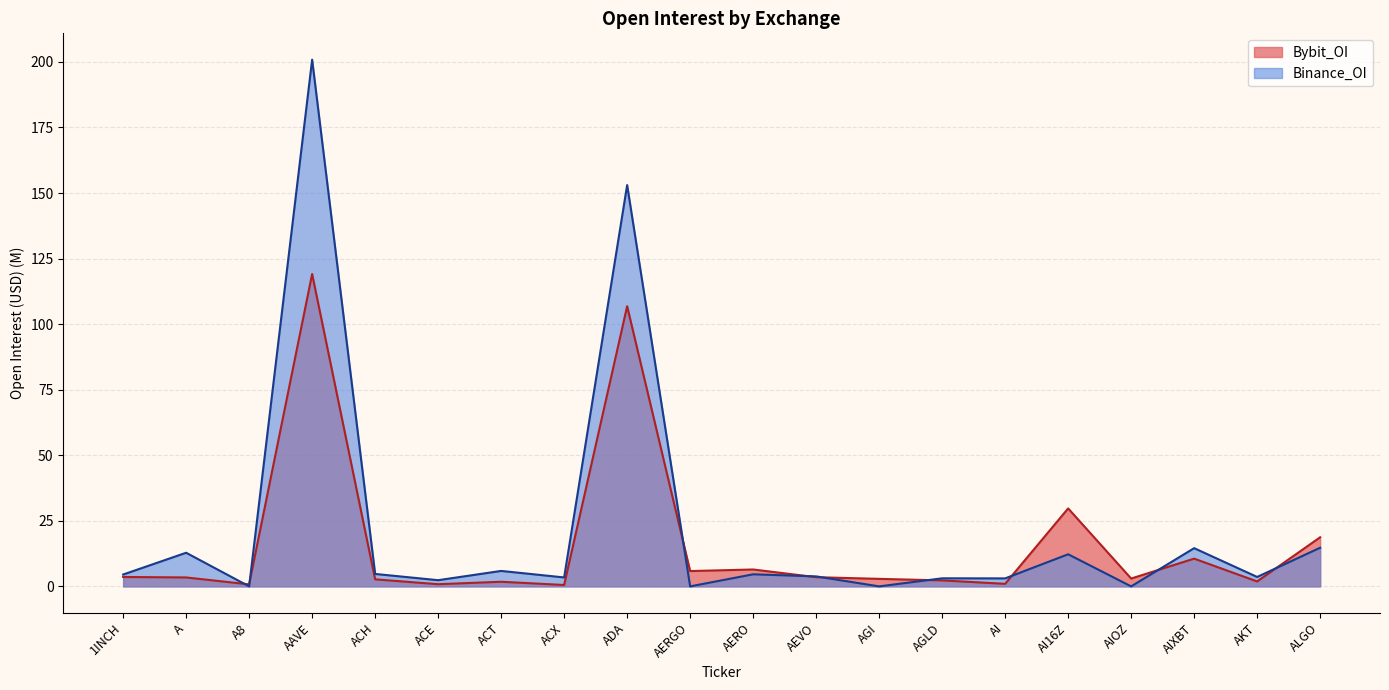

The Binance_OI series shows 3.0 at AI. True or false?

True